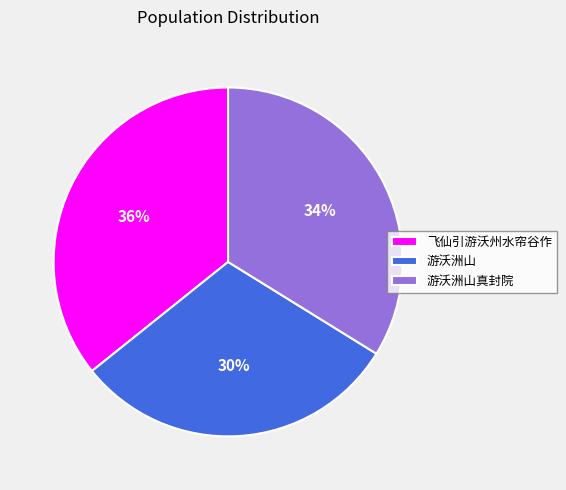

Which slice is the largest?

飞仙引游沃州水帘谷作